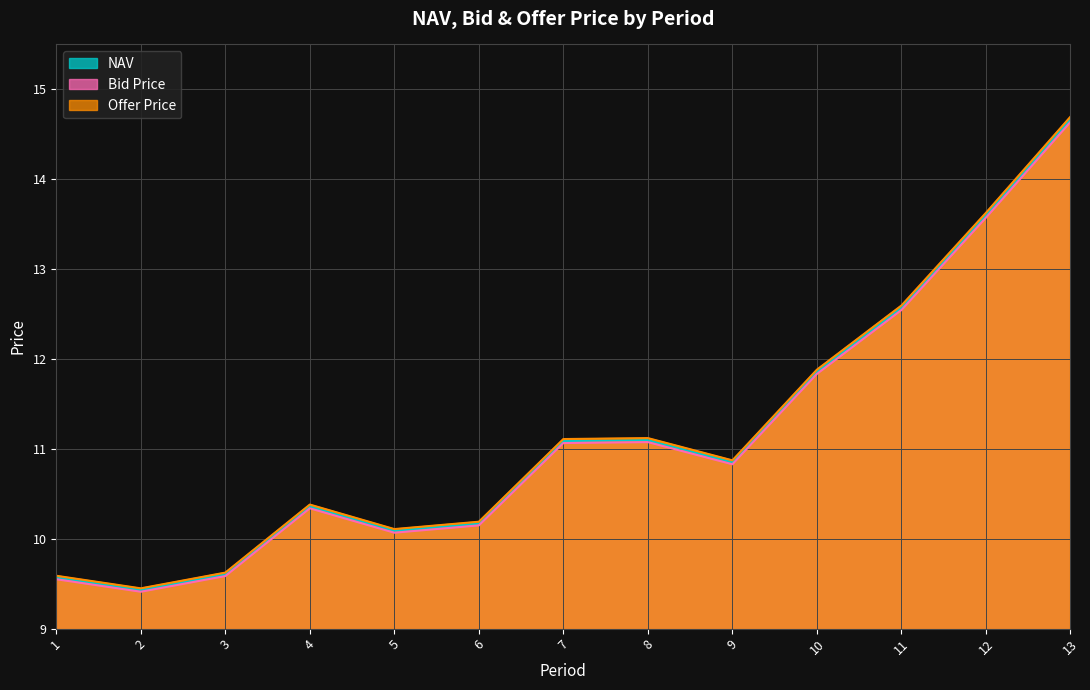

True or false: Offer Price and NAV cross at least once.

False